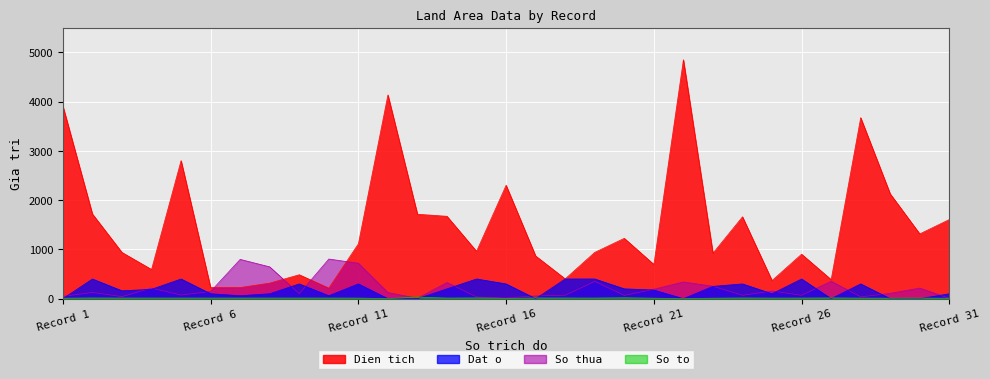

True or false: Dien tich and So to cross at least once.

False